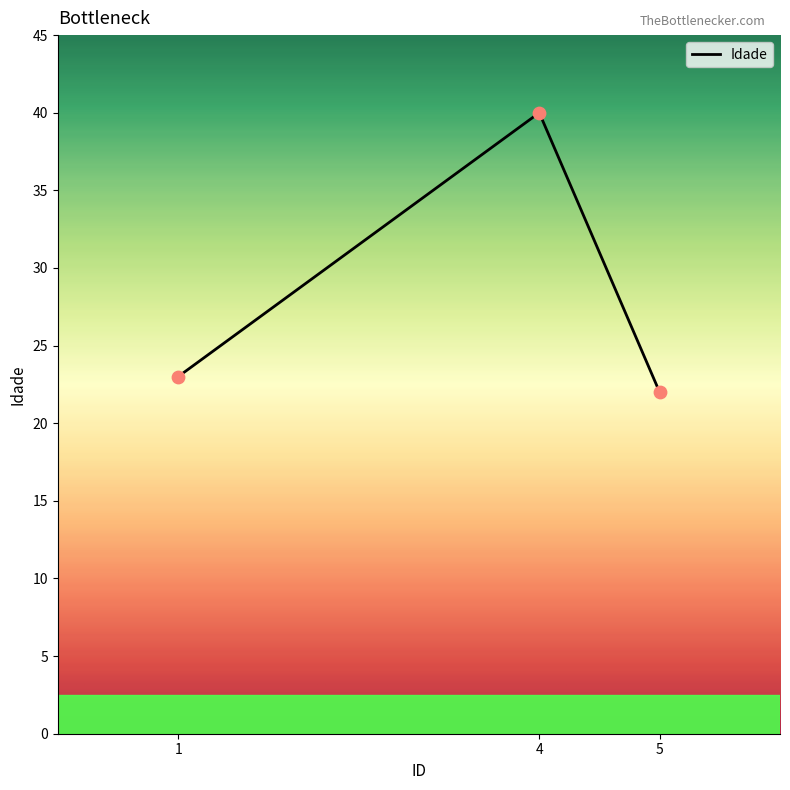

Which has a higher value, 1 or 4?

4